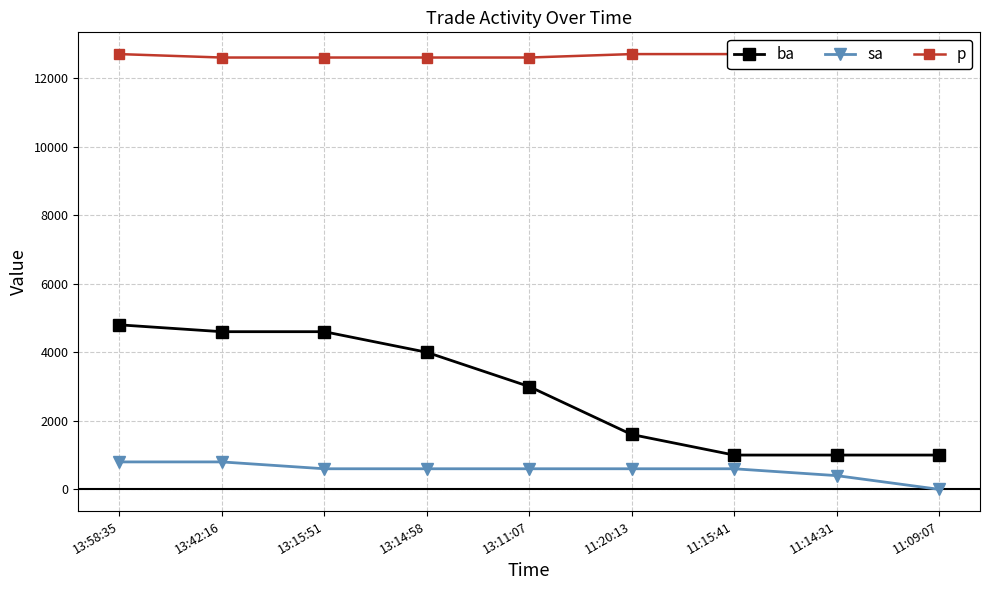

What is the label of the 2nd point from the right?

11:14:31